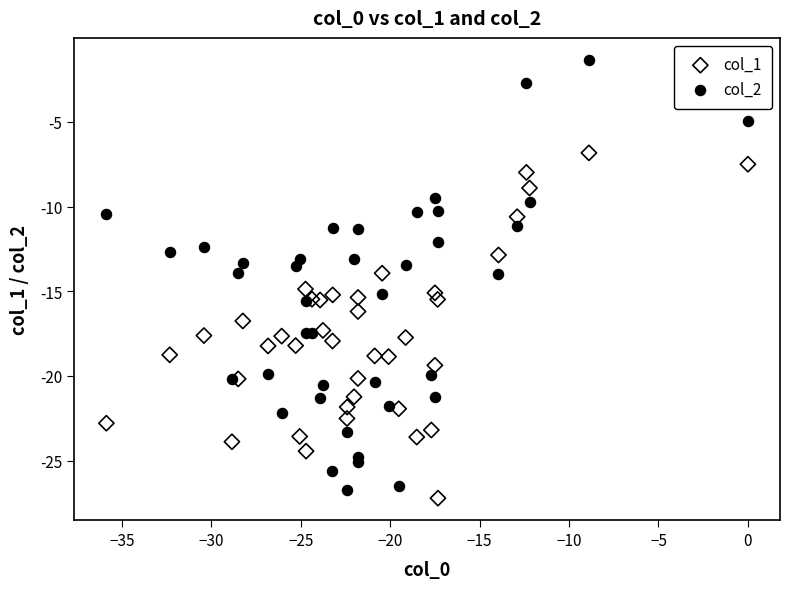

What are all the series names shown in the legend?

col_1, col_2